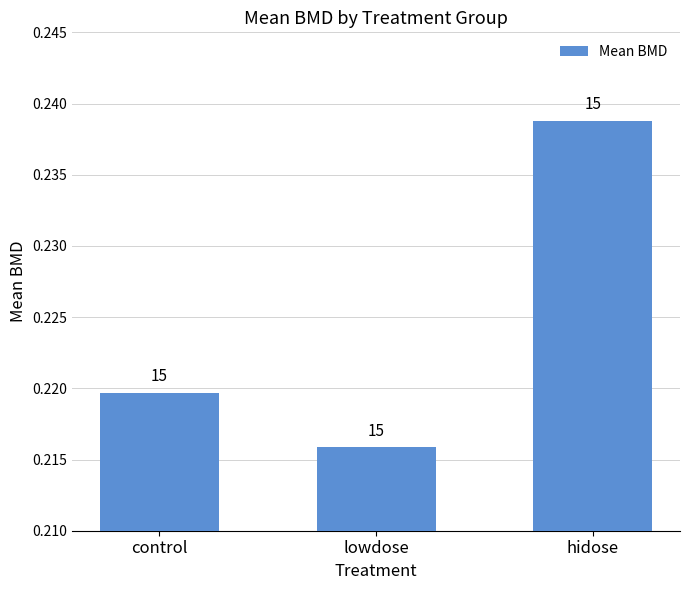

How many bars are there in total?

3